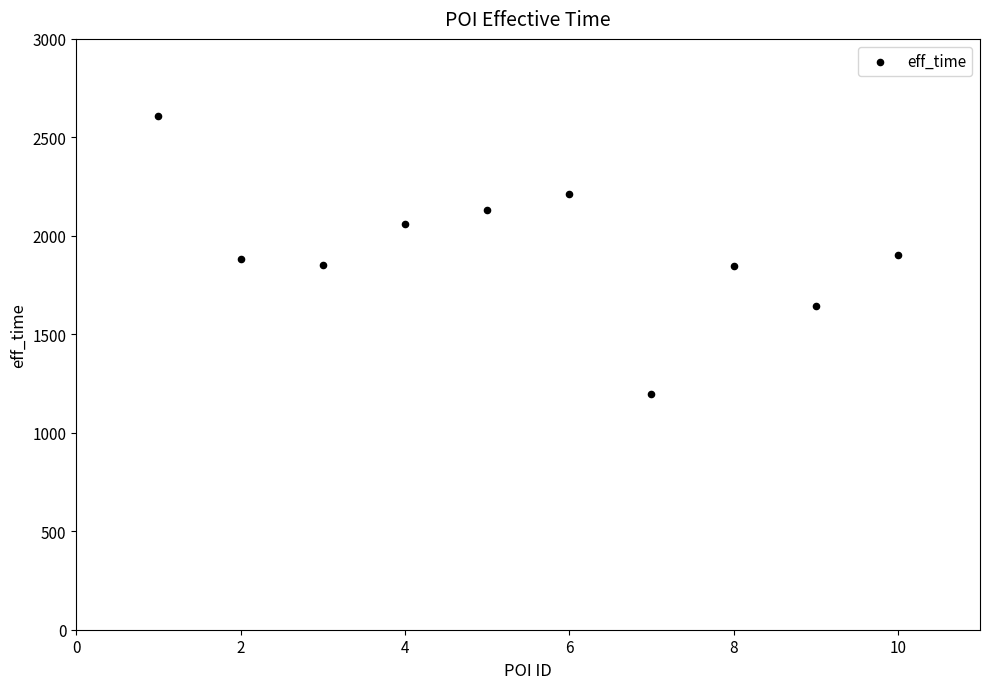

What is the range of Y values (max minus min)?

1411